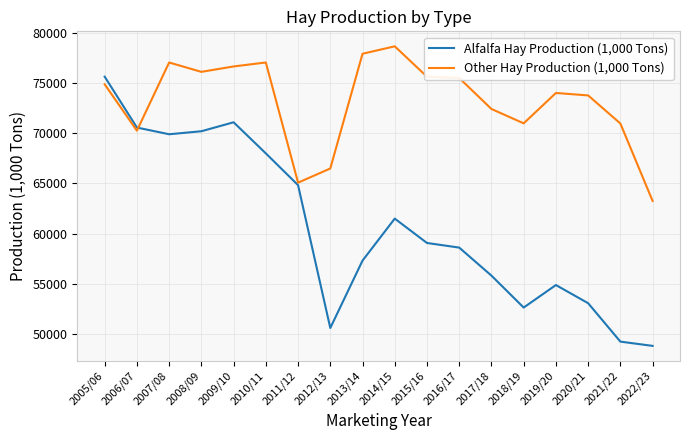

True or false: Alfalfa Hay Production (1,000 Tons) has more than 1 interior local peaks.

True